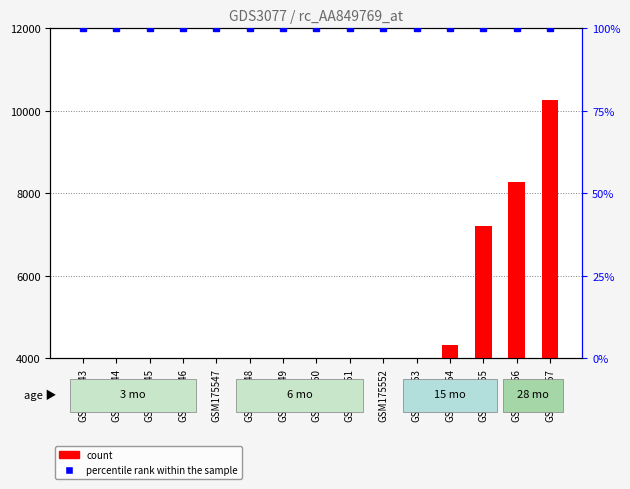

What is the value of the percentile rank within the sample bar at the 2nd from the left?

100